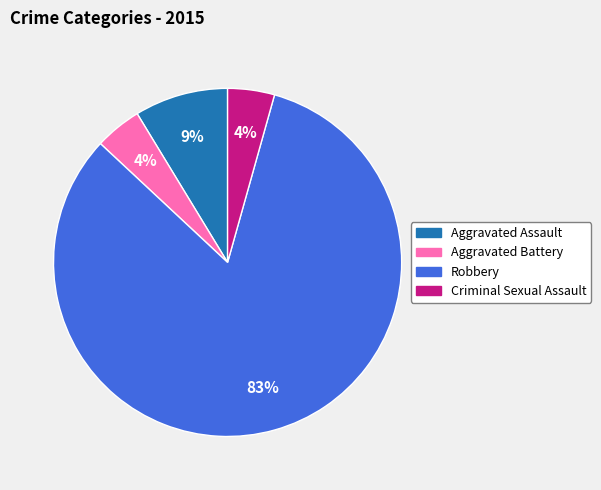

The Criminal Sexual Assault slice represents 15% of the pie. True or false?

False